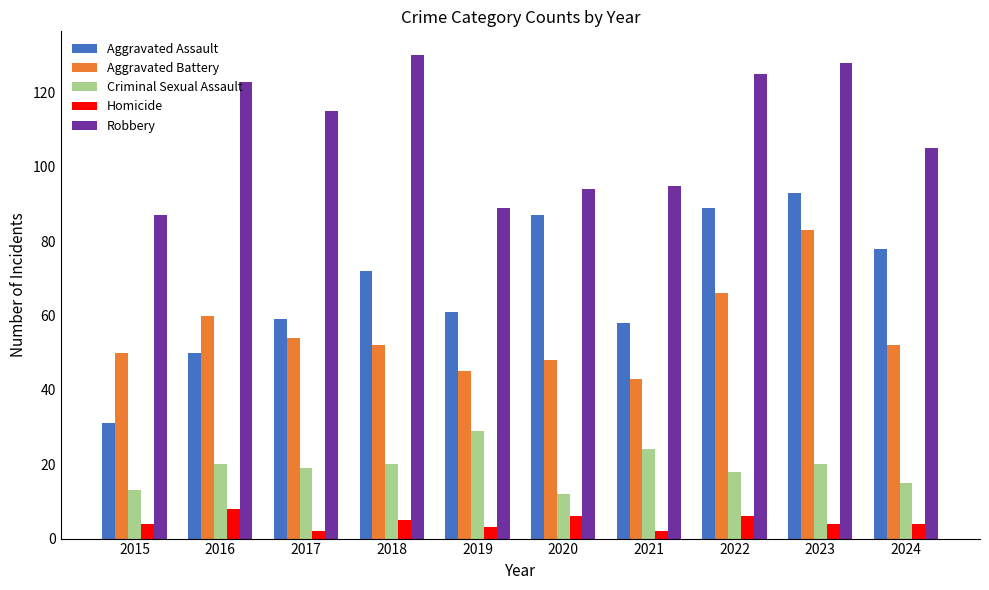

Rank the series by their maximum value, from lowest to highest.

Homicide, Criminal Sexual Assault, Aggravated Battery, Aggravated Assault, Robbery